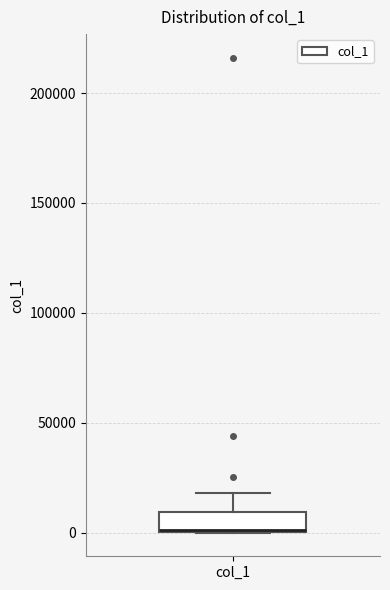

Read this box plot against the y-axis: the position of the median line, the range covered by the box, and the ends of both whiskers. The values are not printed on the chart, so give them approximately, as read against the axis.

median 0 (drawn on the box's lower edge), box 0 to 10000, whiskers 0 to 20000